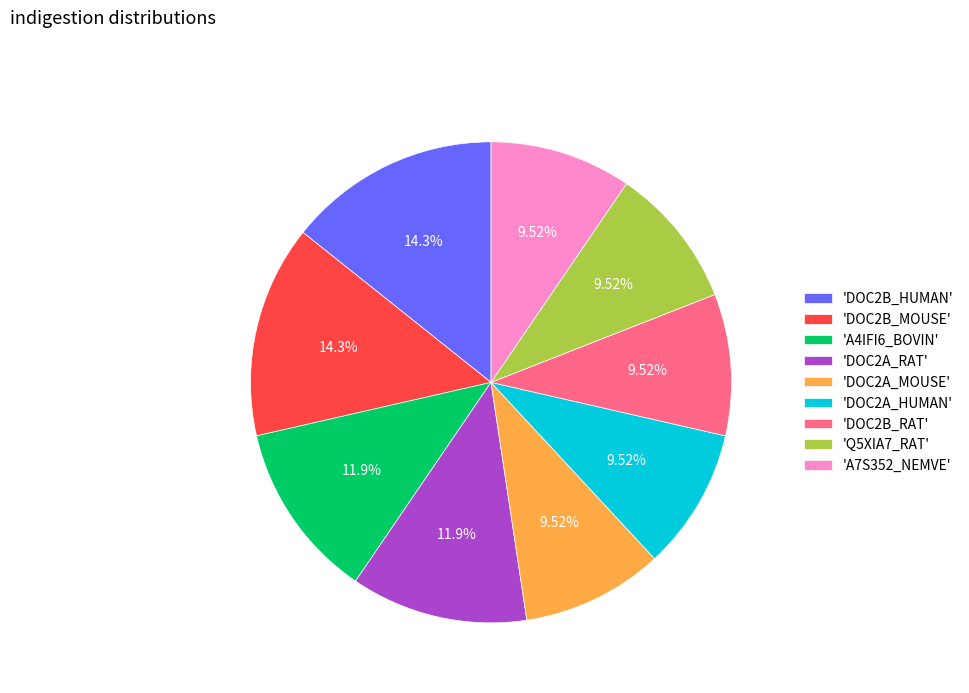

Is there a majority slice in this chart?

No